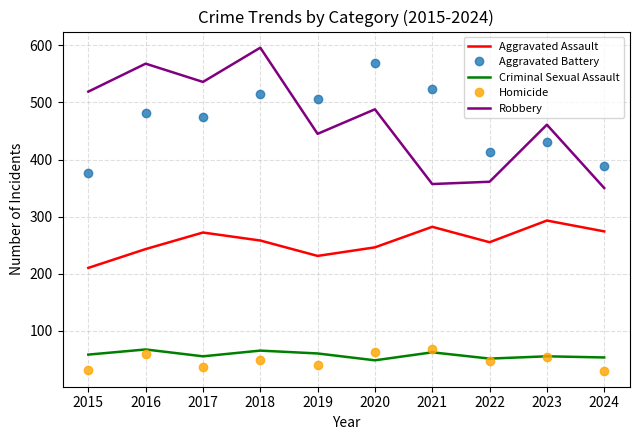

Is the value of Robbery at 2020 greater than the value of Criminal Sexual Assault at 2020?

Yes